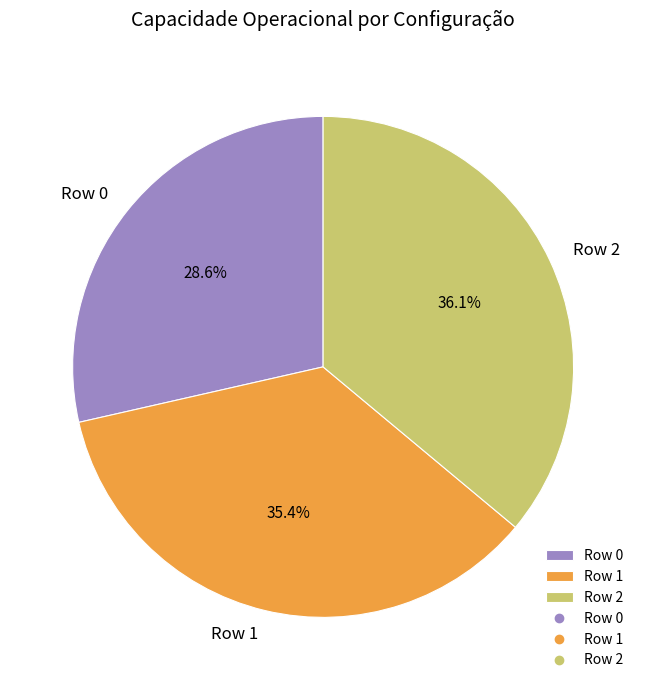

What portion of the pie excludes Row 2?

63.9%